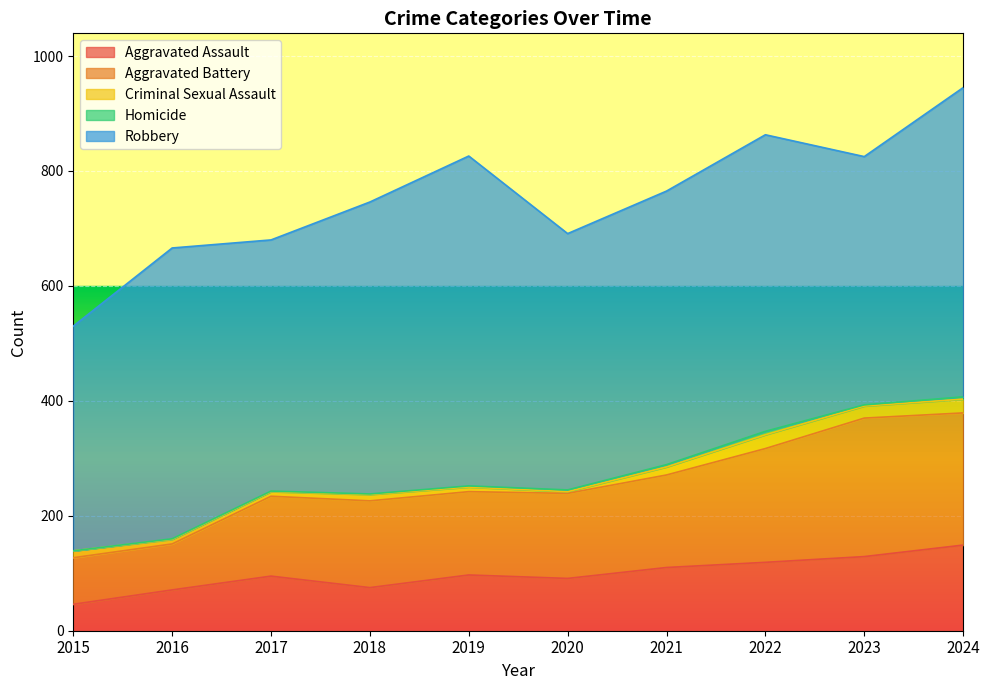

Does the chart display data point markers on the line(s)?

No